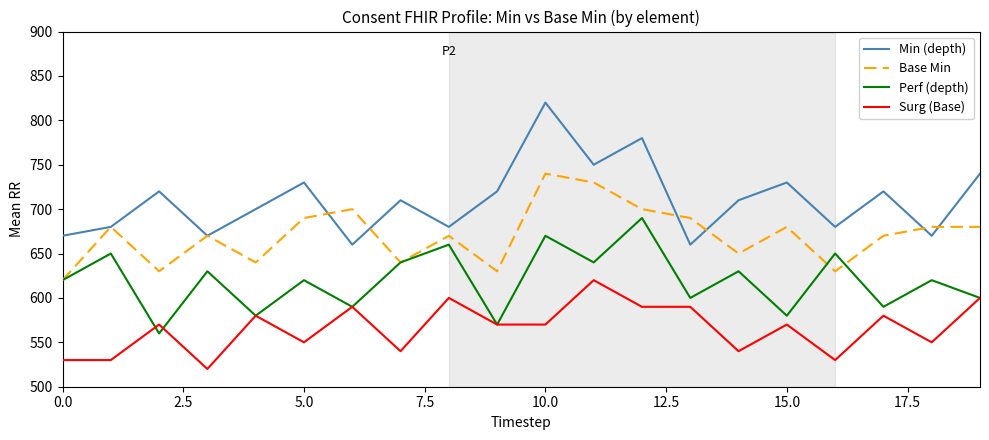

What is the sum of all Perf (depth) values?

12390